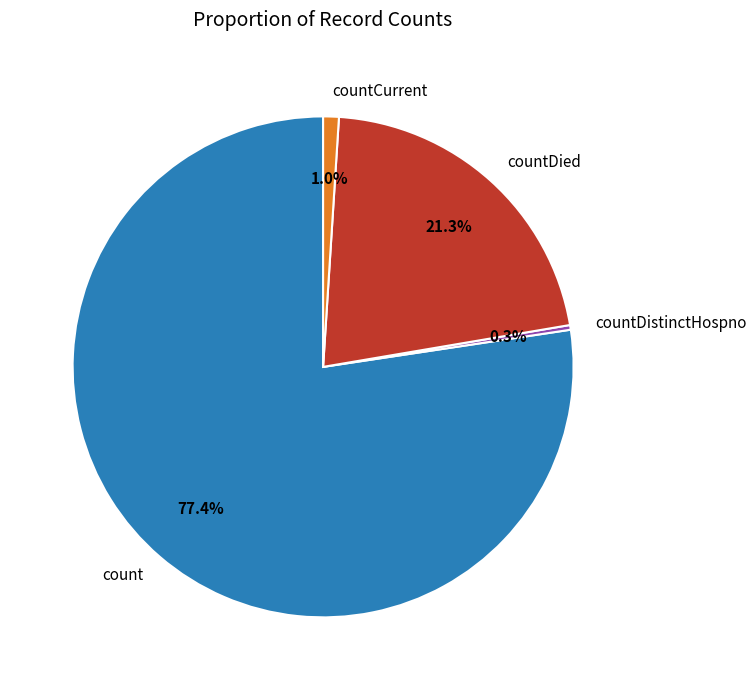

Which slice represents more than half of the pie?

count